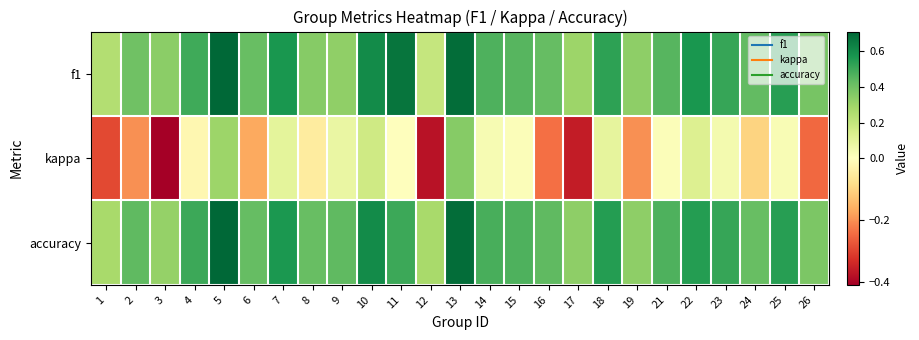

What is the difference between the highest and lowest values at 17?

0.7